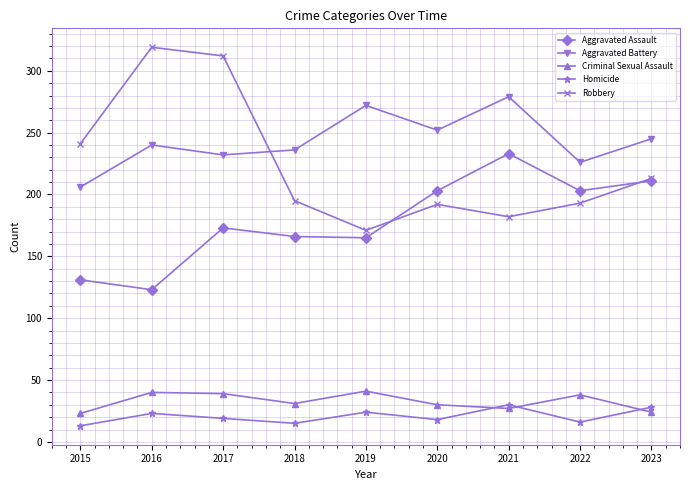

At which category does Homicide reach its first local valley?

2018